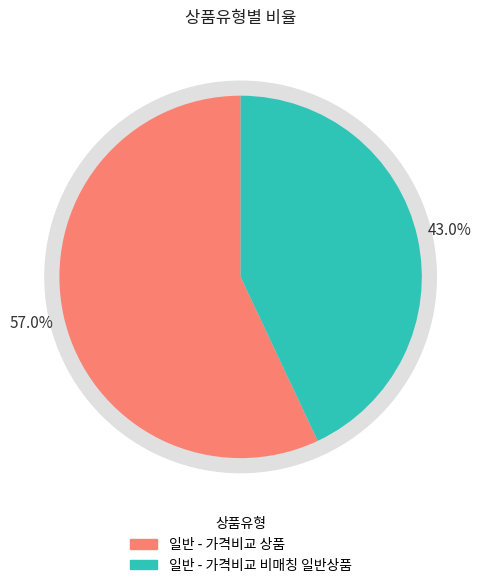

To the nearest percent, what portion does 일반 - 가격비교 상품 represent?

57%